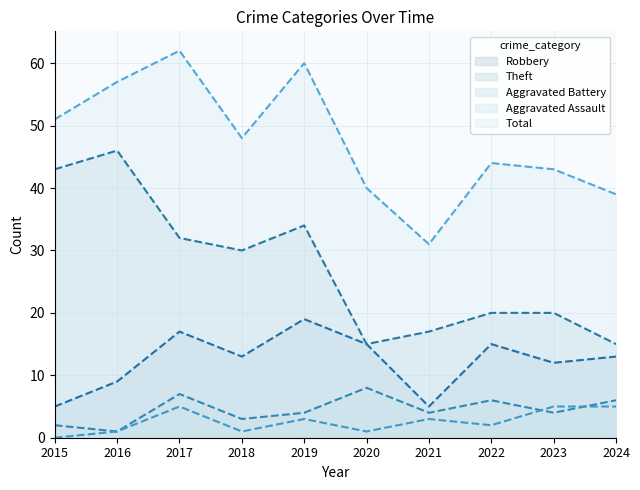

How many series are shown in this chart?

5